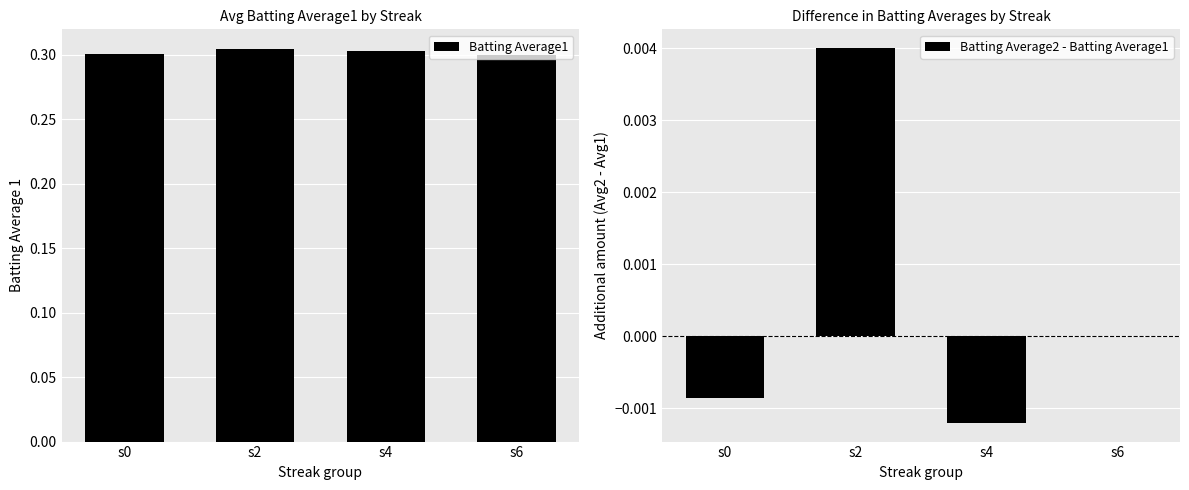

Rank the series at s0 from highest to lowest value.

Batting Average1, Batting Average2 - Batting Average1